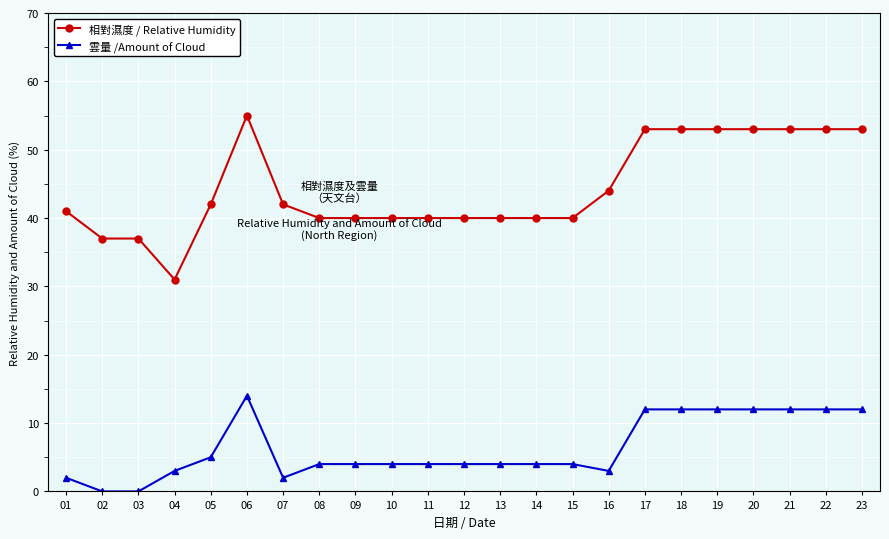

True or false: 雲量 /Amount of Cloud and 相對濕度 / Relative Humidity intersect in this chart.

False